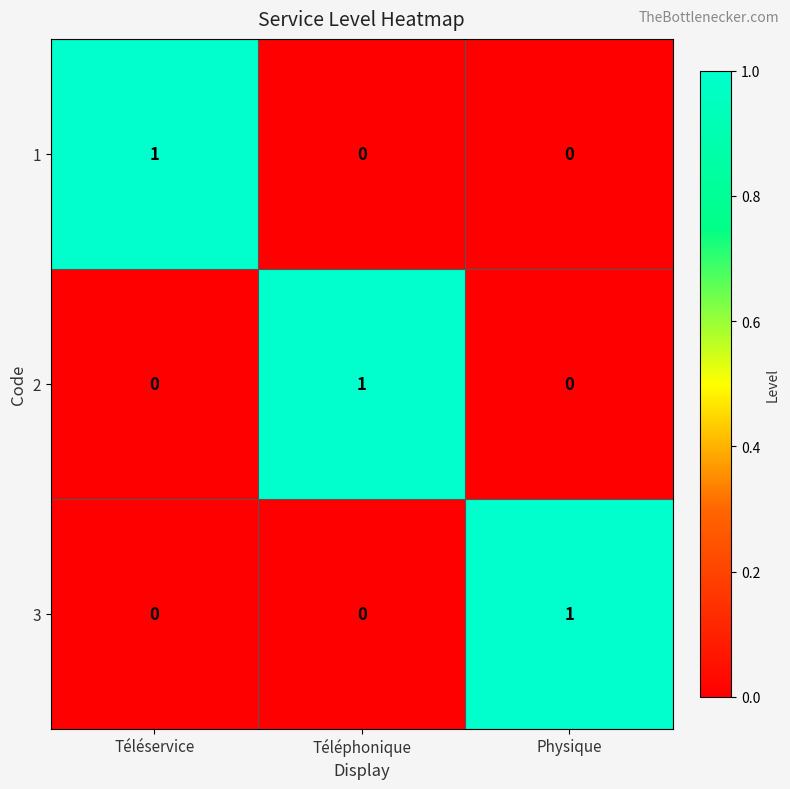

The 2 series shows 1 at Téléphonique. True or false?

True